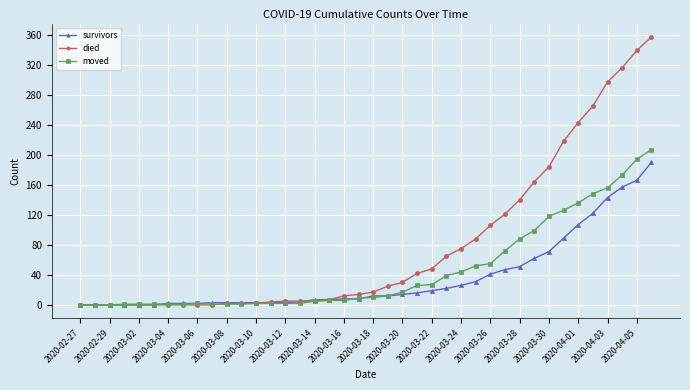

What is the value of the moved point at the 35th from the left?

136